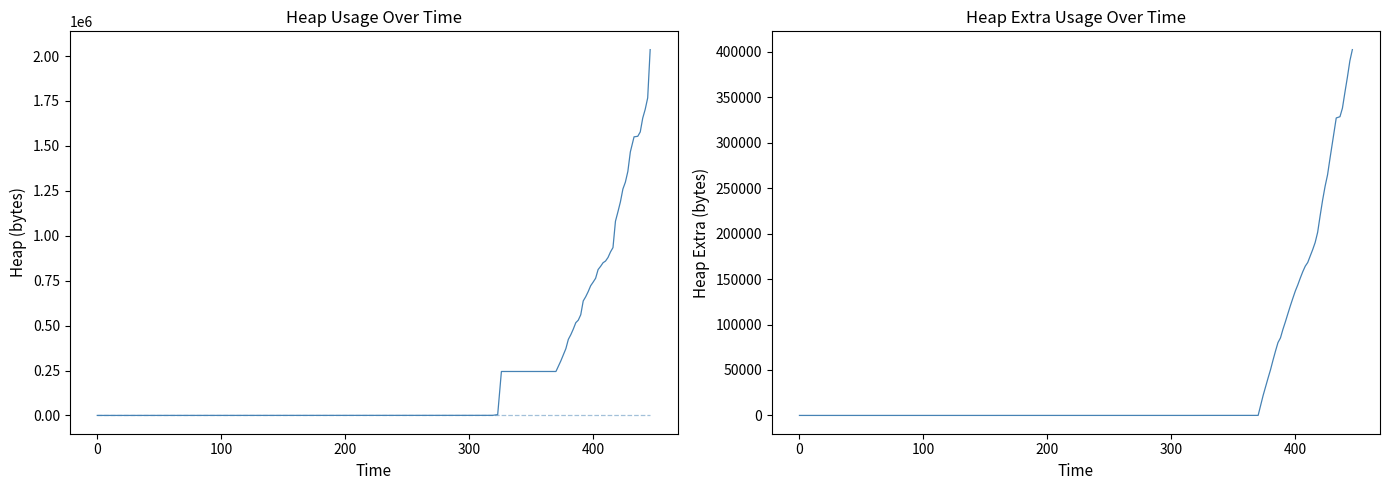

List the series in order of their peak value, lowest first.

stack, heap_extra, heap